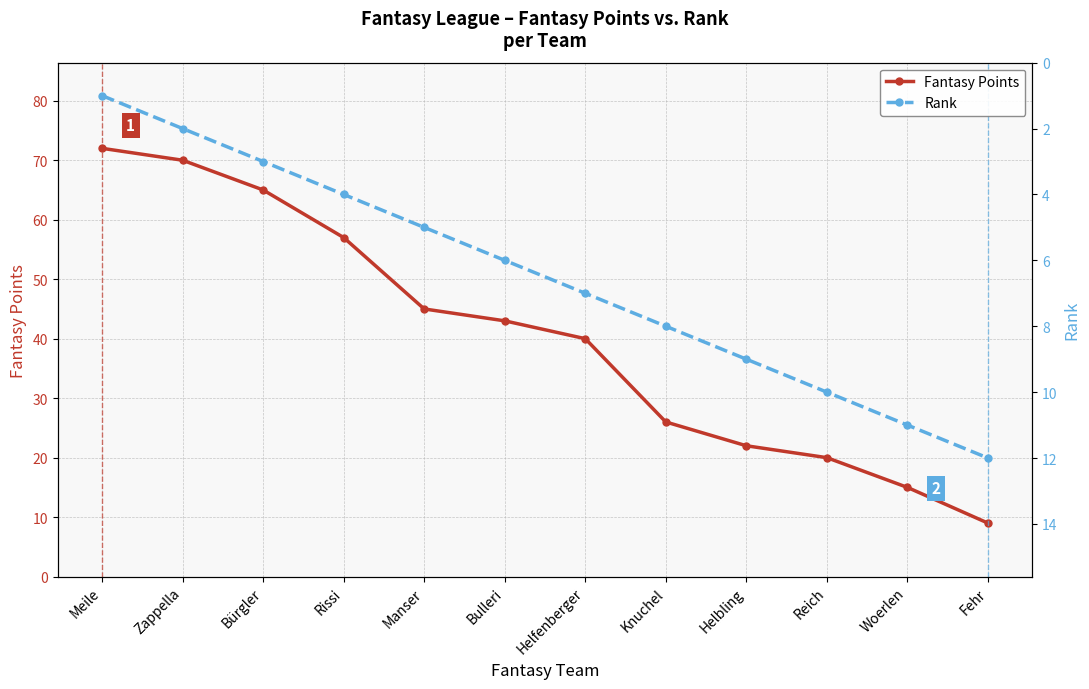

The Rank series shows 11 at Woerlen. True or false?

True